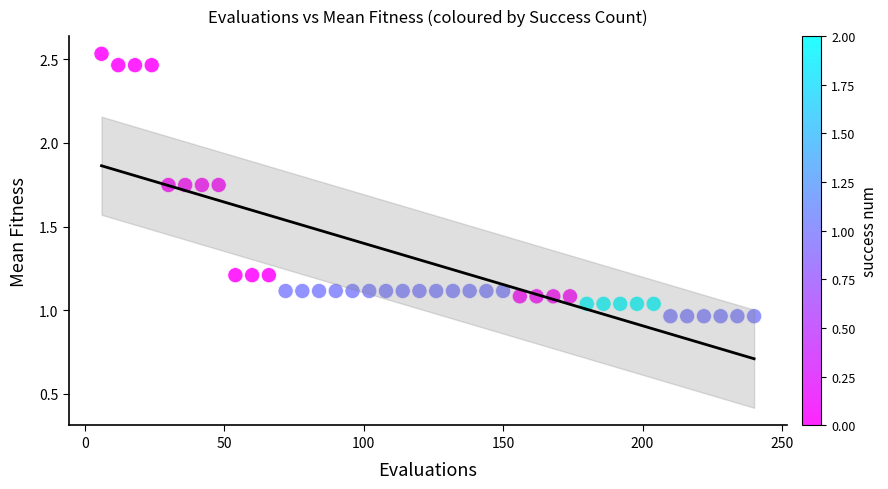

What is the range of X values (max minus min)?

234.0